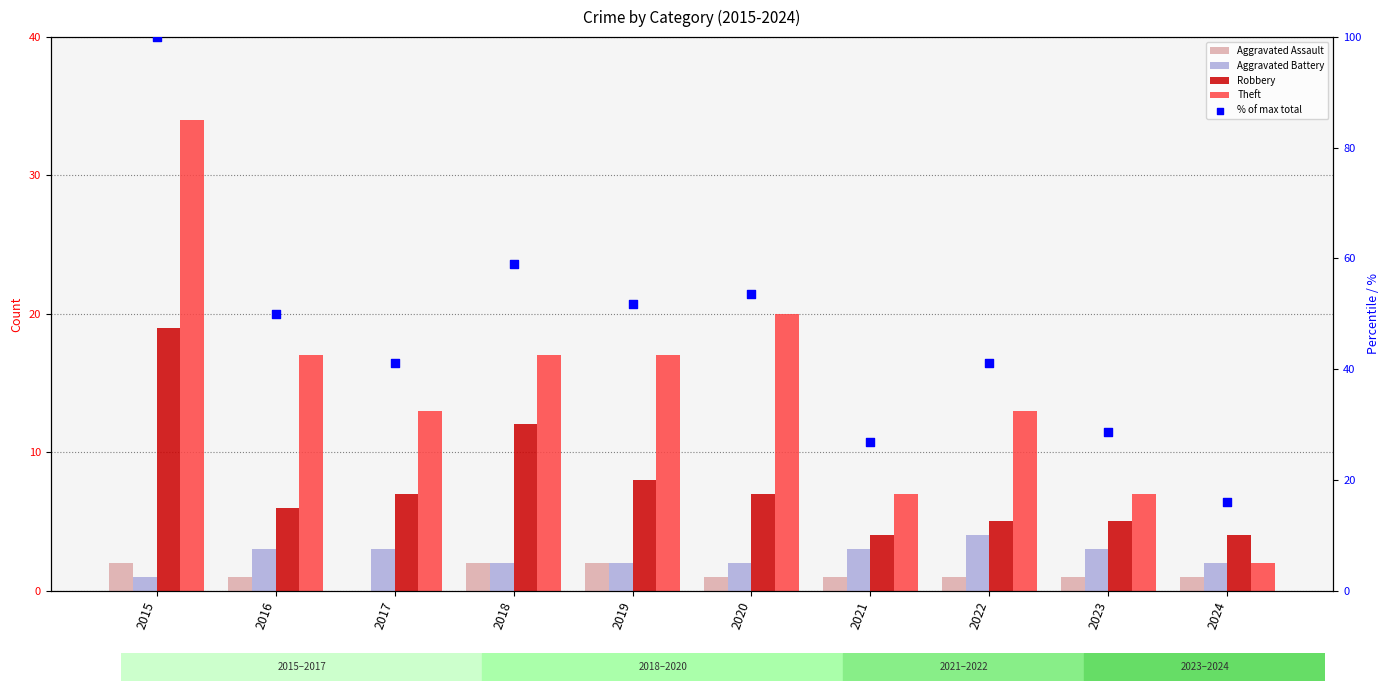

What is the total value across all series at 2022?

64.1